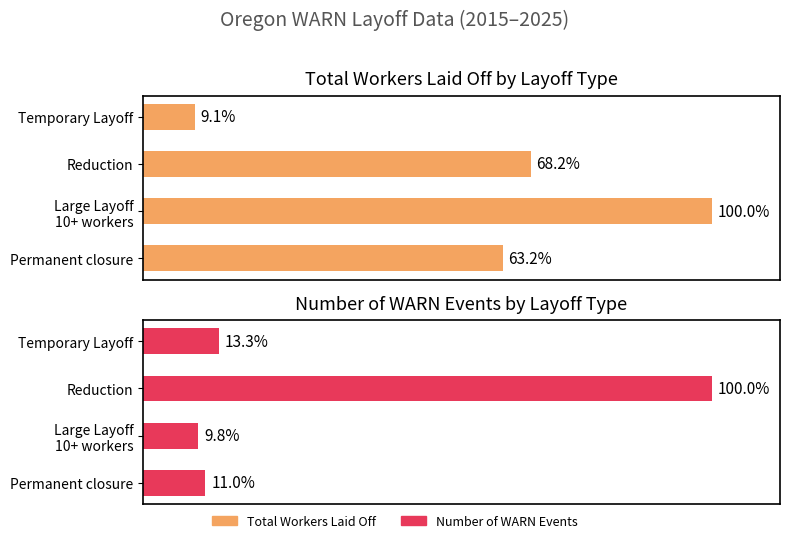

Is the value of Number of WARN Events at 0 greater than the value of Total Workers Laid Off at 1?

No